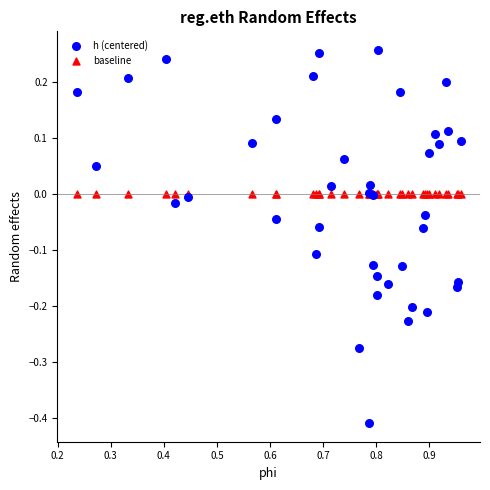

Which series reaches the maximum Y coordinate?

h (centered)